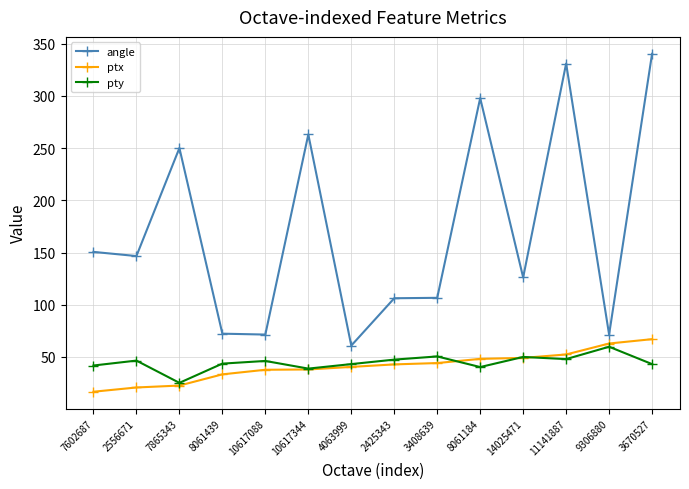

What is the average value of the ptx series?

41.2